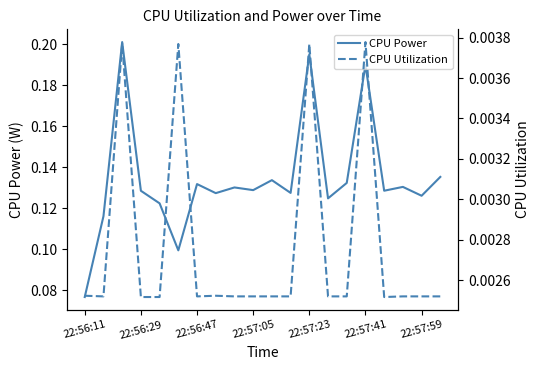

Which series has the widest spread of values?

CPU Power